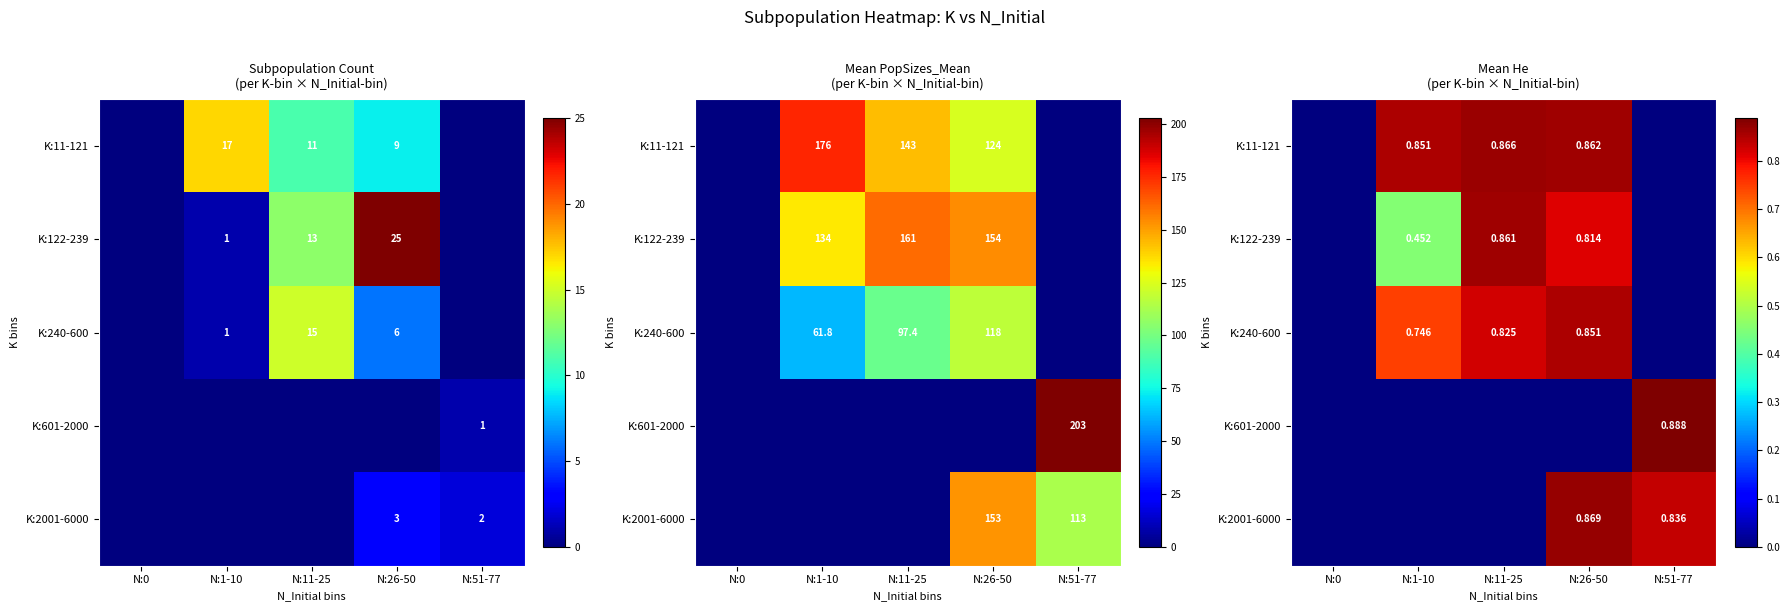

Is it true that K:2001-6000 equals 0.9 at N:26-50?

True